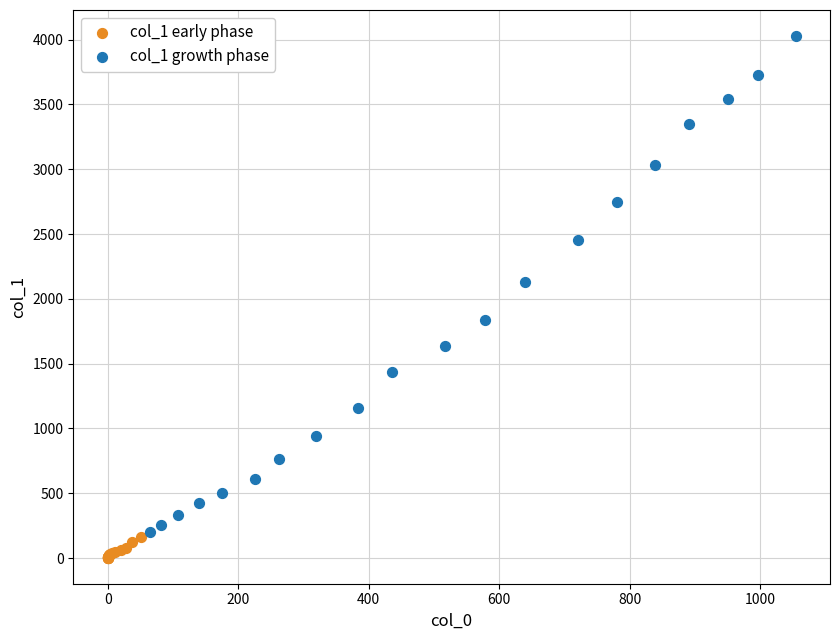

Which series contains the lowest Y value?

col_1 early phase